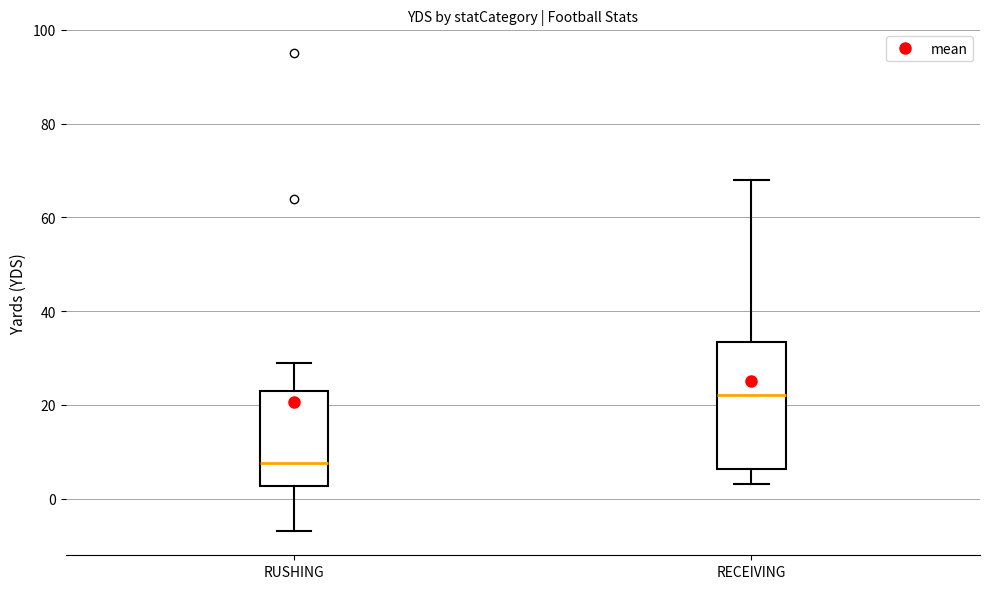

Reading left to right, transcribe this box plot: for each box, give where its median line is, the range the box spans, and where its two whiskers end, as read against the y-axis. The values are not printed on the chart, so give them approximately, as read against the axis.

RUSHING: median 8, box 2 to 24, whiskers -6 to 30
RECEIVING: median 22, box 6 to 34, whiskers 4 to 68